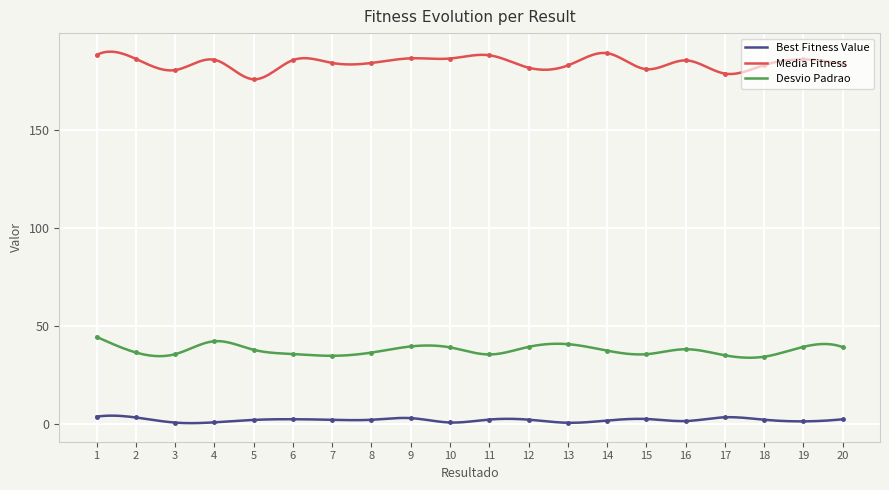

What is the value of the Best Fitness Value point at the 7th from the left?

2.1